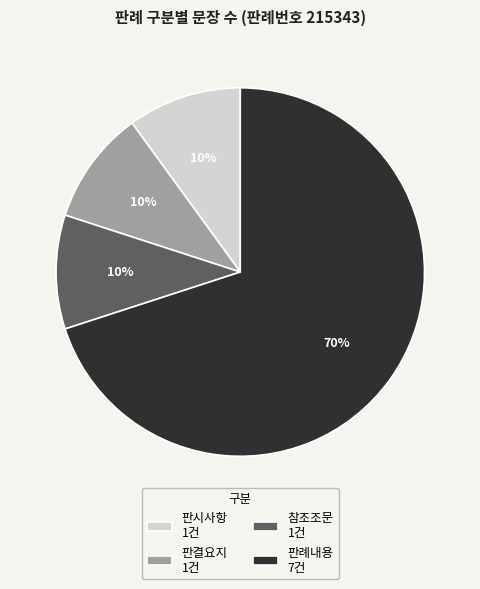

To the nearest percent, what is the difference between the 판례내용 7건 and 참조조문 1건 slice percentages?

60%